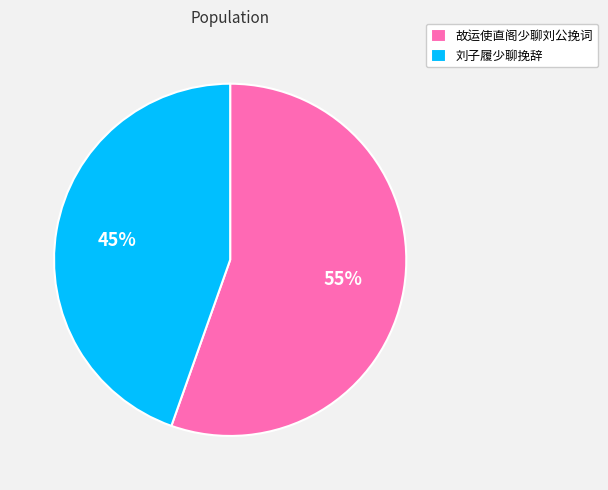

Does 刘子履少聊挽辞 represent more than half of the total?

No